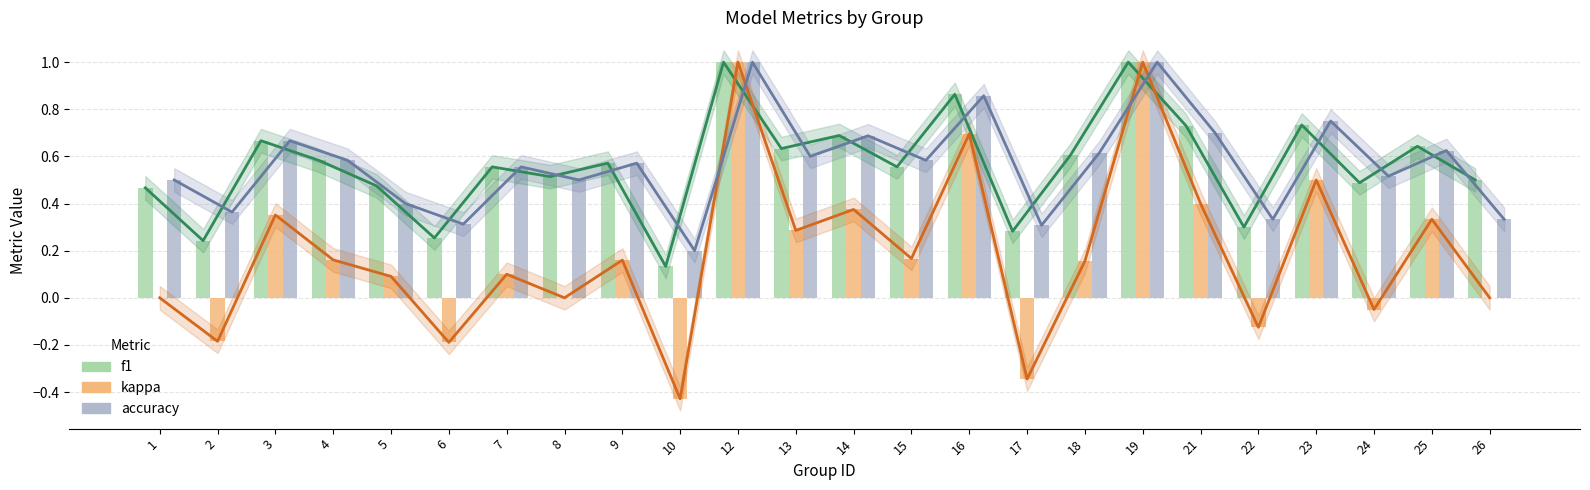

How many bars are there in each group?

3